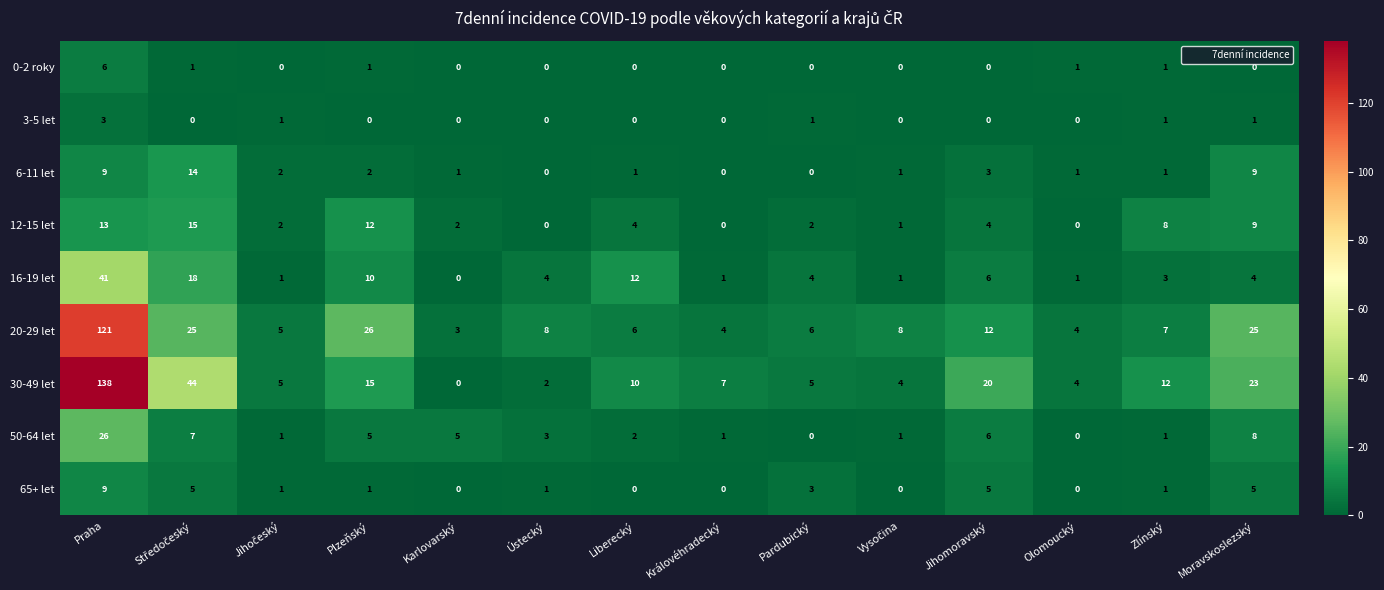

At which label is 12-15 let closest to 7?

Zlínský